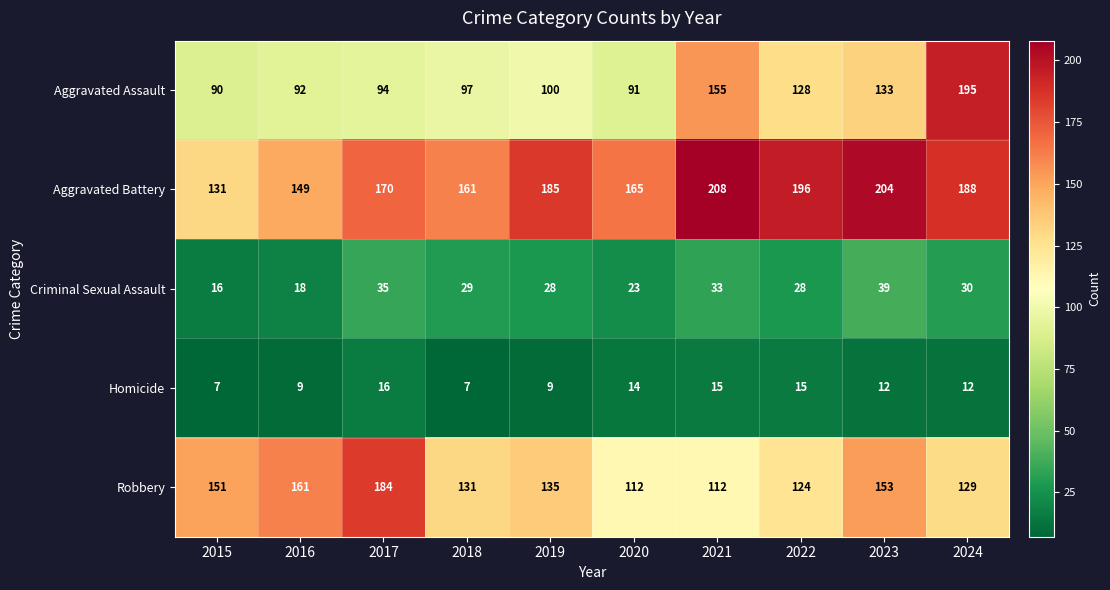

What is the sum of the Criminal Sexual Assault values at 2021 and 2015?

49